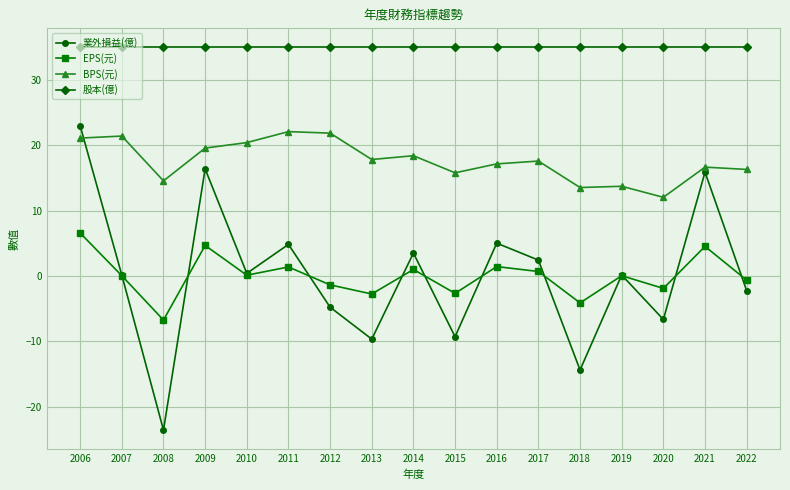

What is the difference between the 業外損益(億) values at 2008 and 2010?

24.0